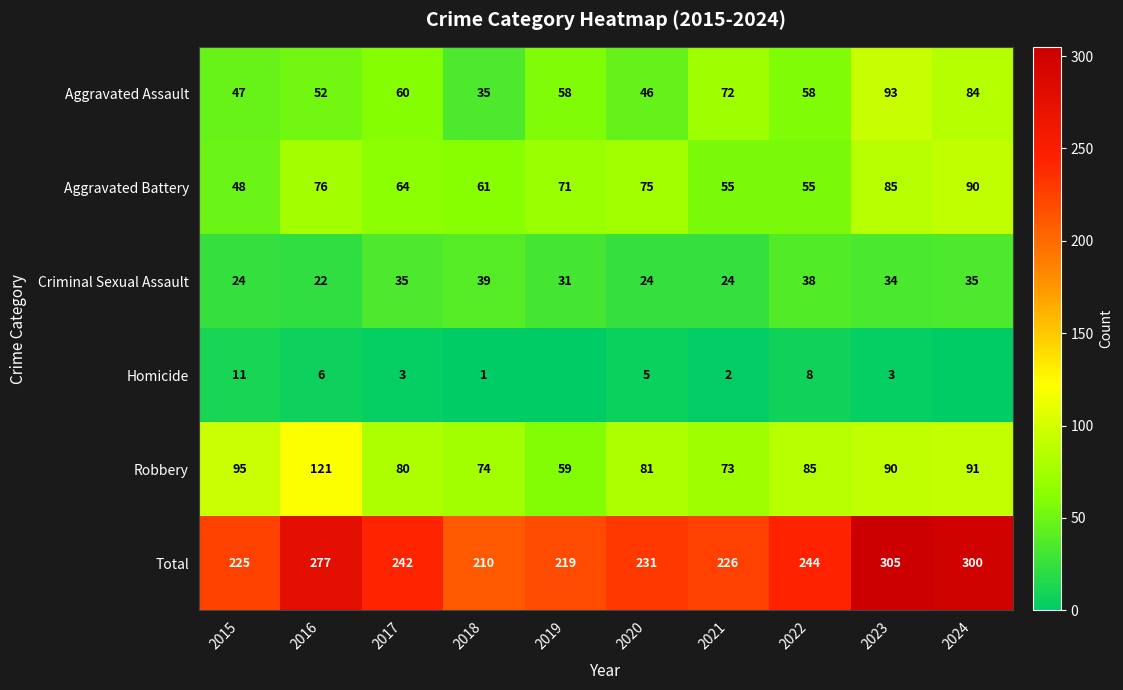

The value of Total at 2016 is 277. True or false?

True